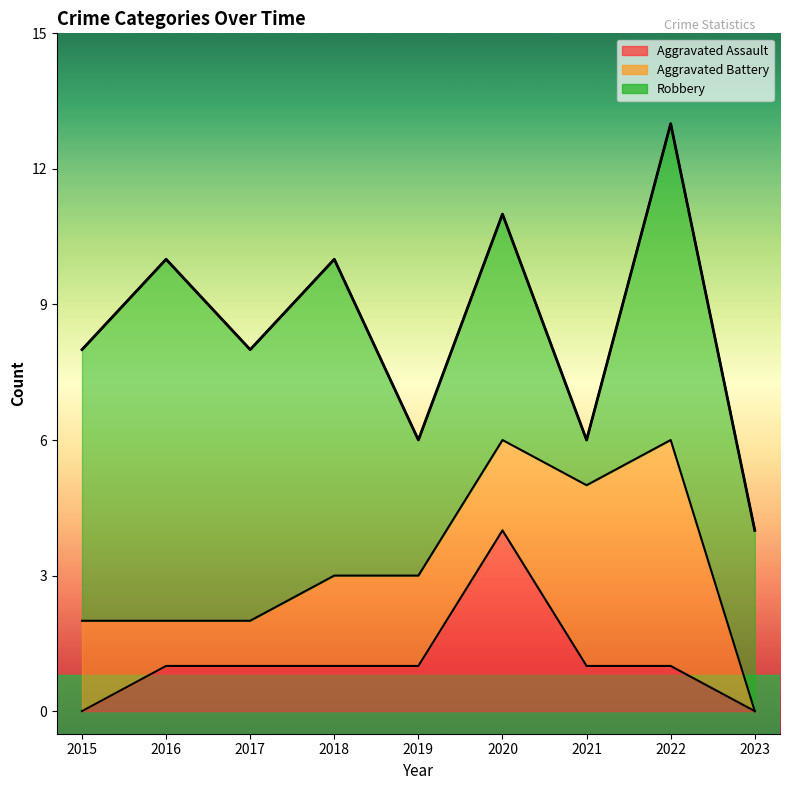

What is the difference between the maximum and minimum values in the Robbery series?

7